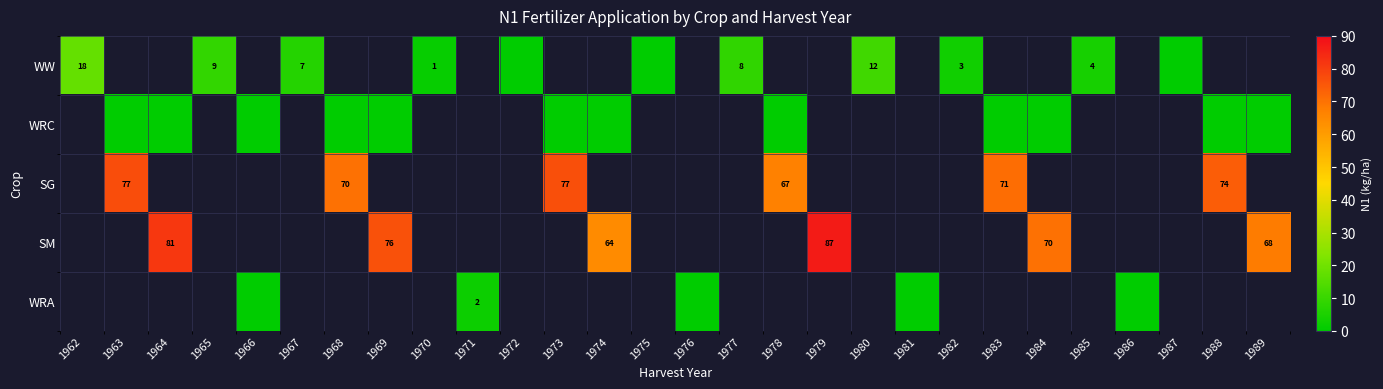

What is the maximum value shown in the chart?

87.1